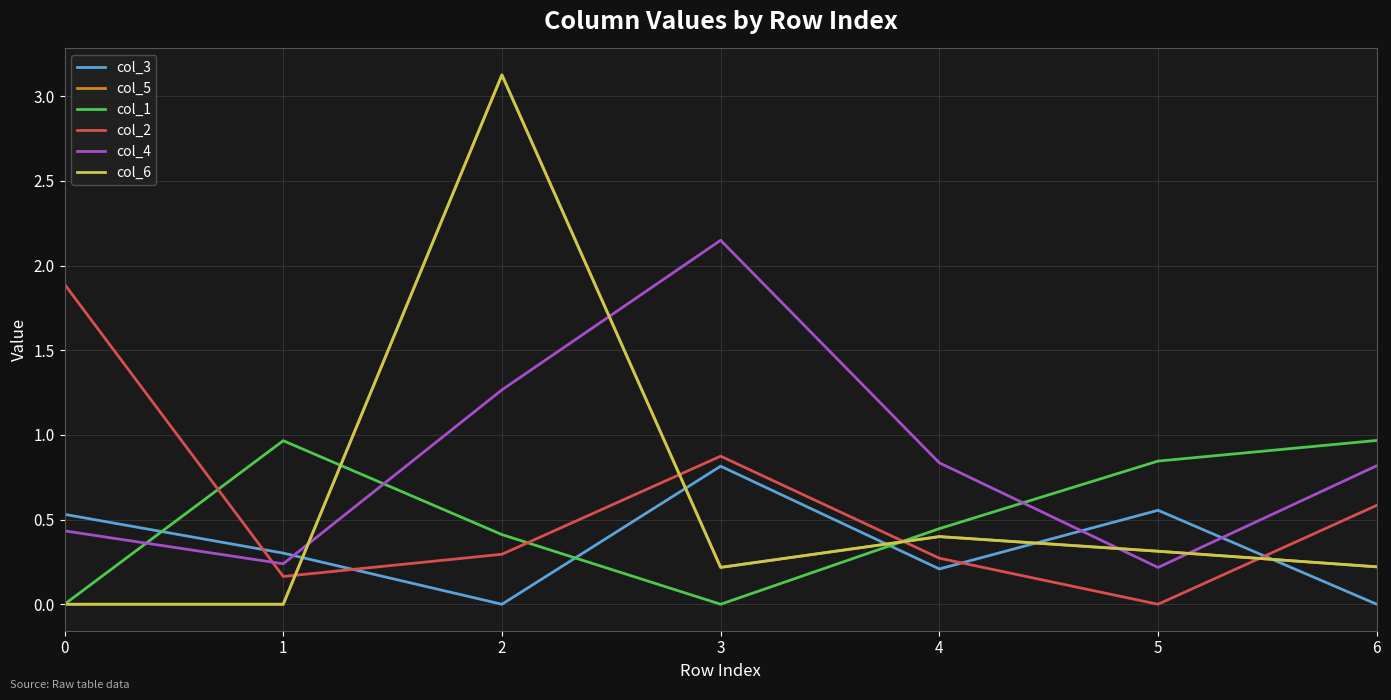

Between which two adjacent categories do col_1 and col_3 first intersect?

0 and 1